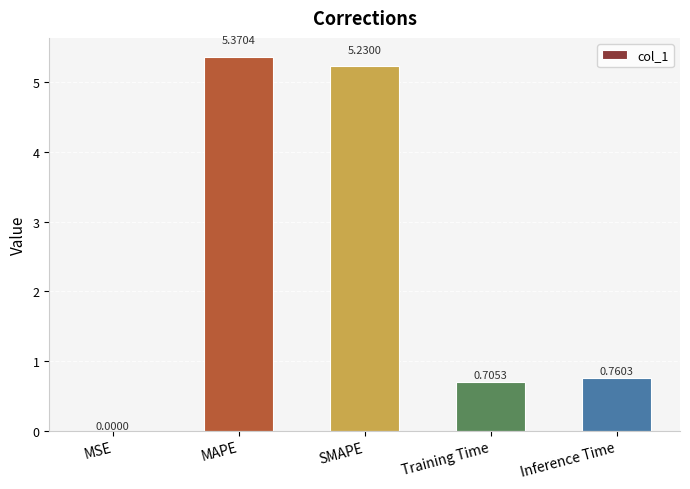

Is it true that the value at MSE is 0.0?

True